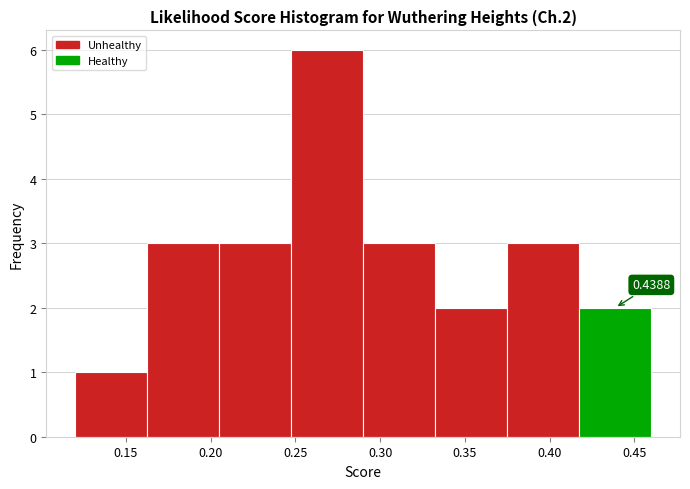

Over which range of the x-axis is the bar tallest?

0.250 to 0.290